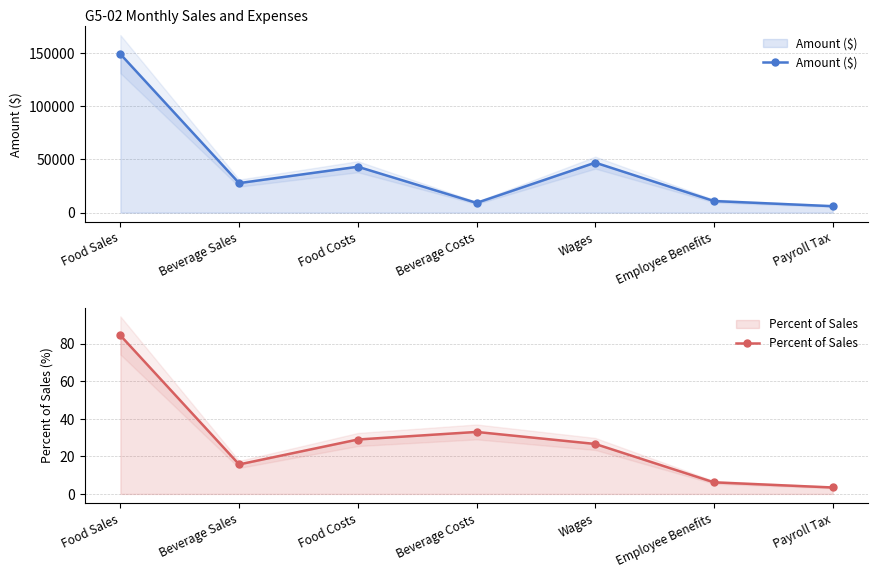

Which series changed the most between Beverage Costs and Wages?

Amount ($)